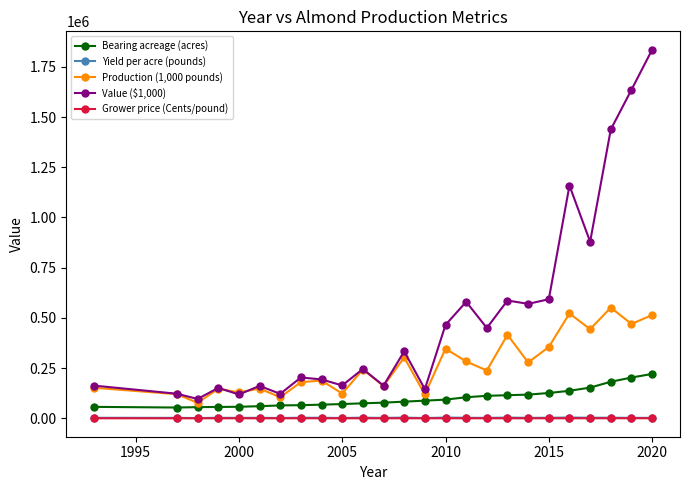

Which series has the largest range (max minus min)?

Value ($1,000)